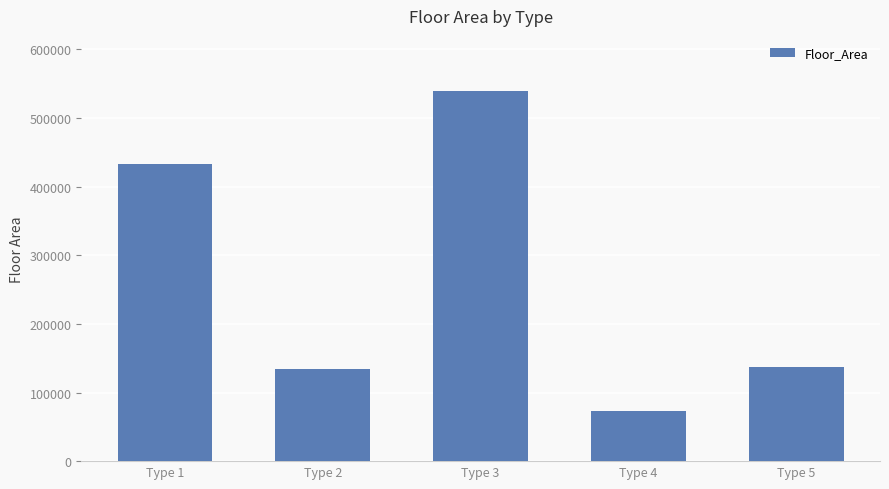

Where is the data nearest to the value 306319?

Type 1